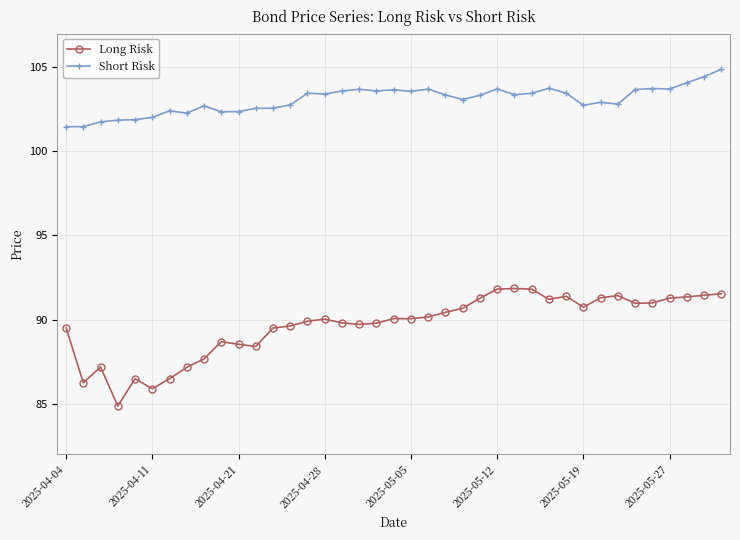

In Short Risk, how many points are higher than both neighbors (excluding endpoints)?

11